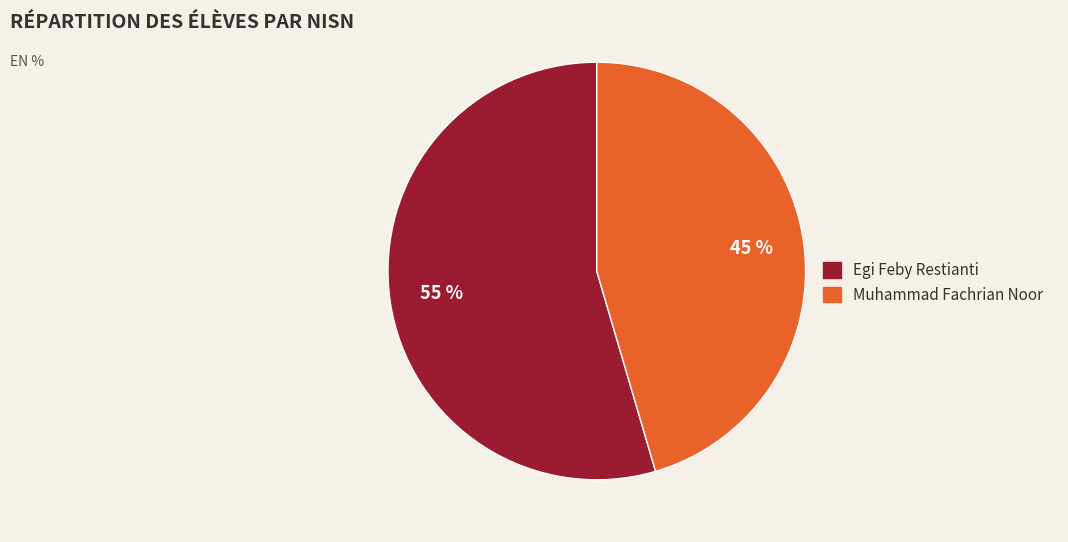

To the nearest percent, what is the combined percentage of Egi Feby Restianti and Muhammad Fachrian Noor?

100%